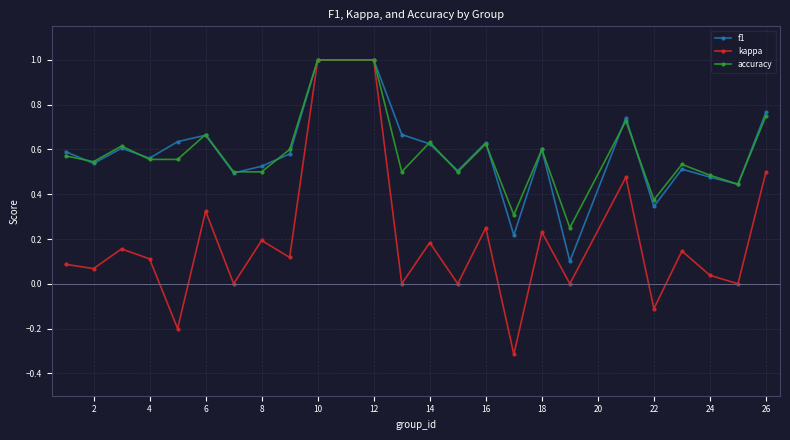

What is the value of the f1 point at the 11th from the left?

1.0